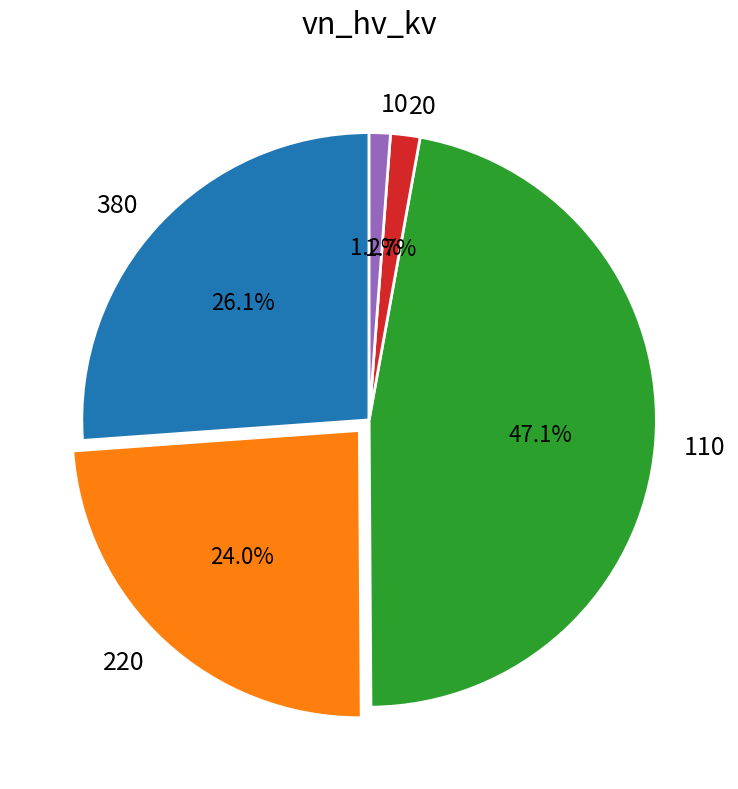

Which category has the biggest portion of the pie?

110